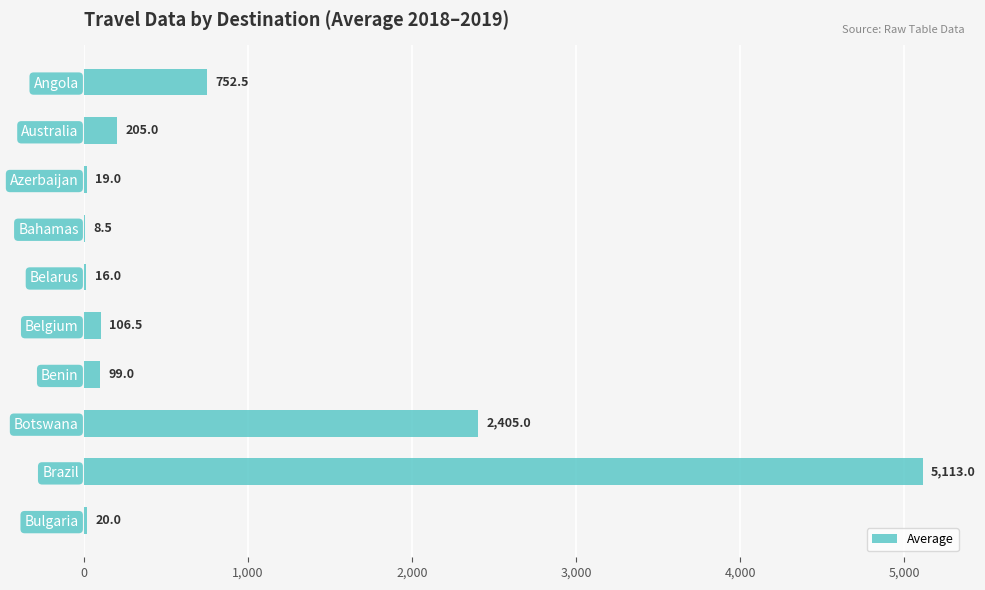

The chart shows a value of 16.0 at Belarus. True or false?

True